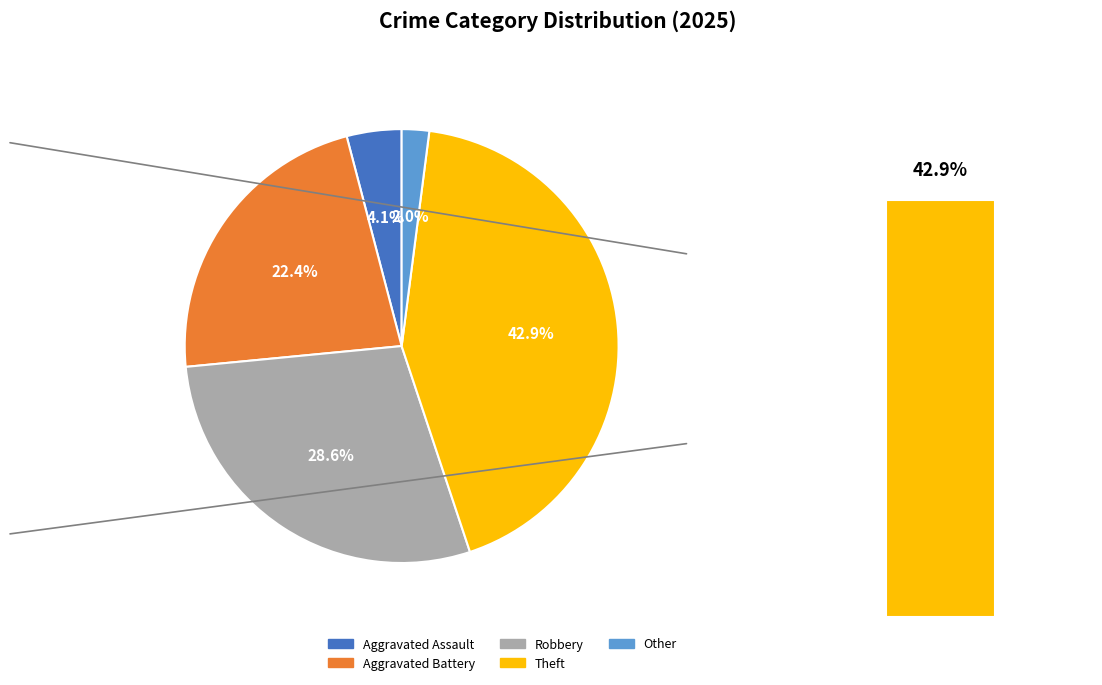

Which slice is the smallest?

Other